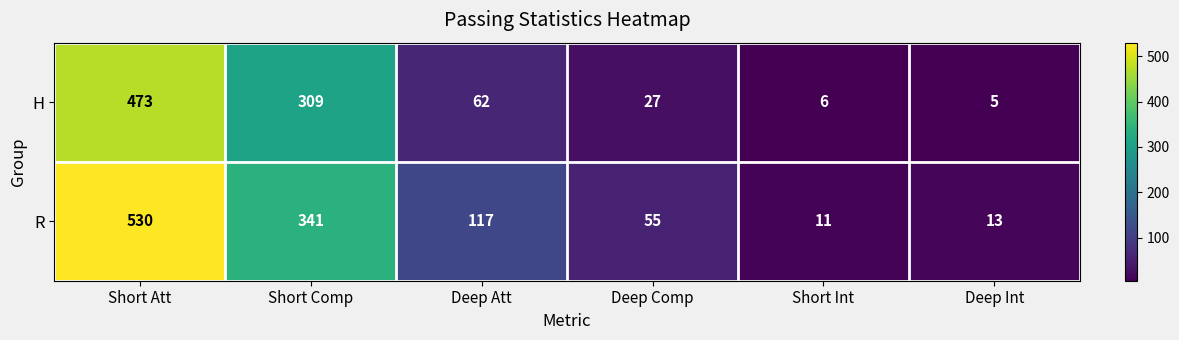

How many data points does each series have?

6